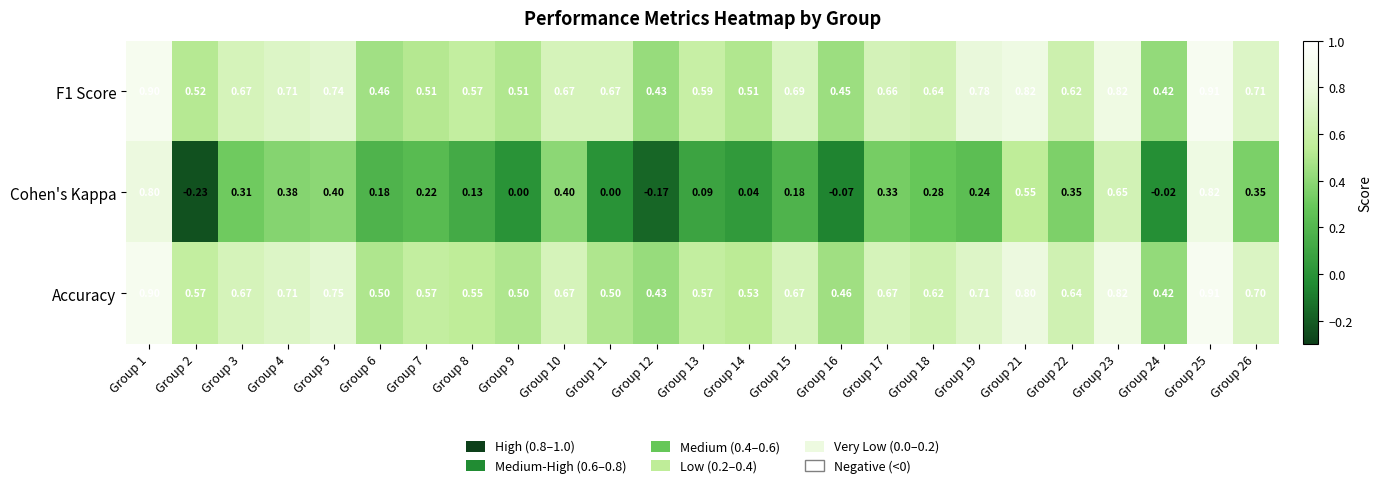

At which category is the sum across all series the highest?

Group 25